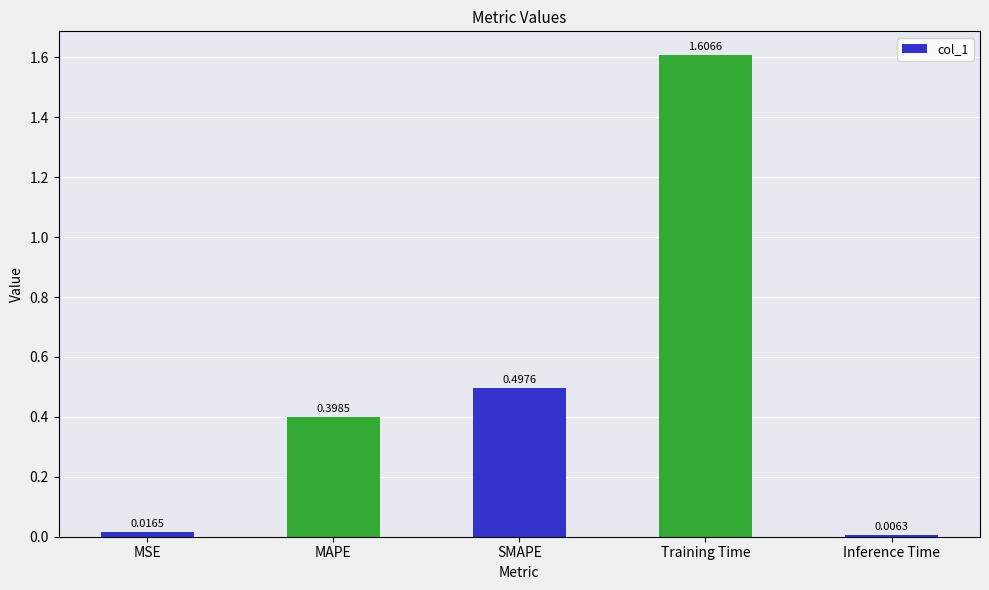

Rank the categories by value from lowest to highest.

Inference Time, MSE, MAPE, SMAPE, Training Time